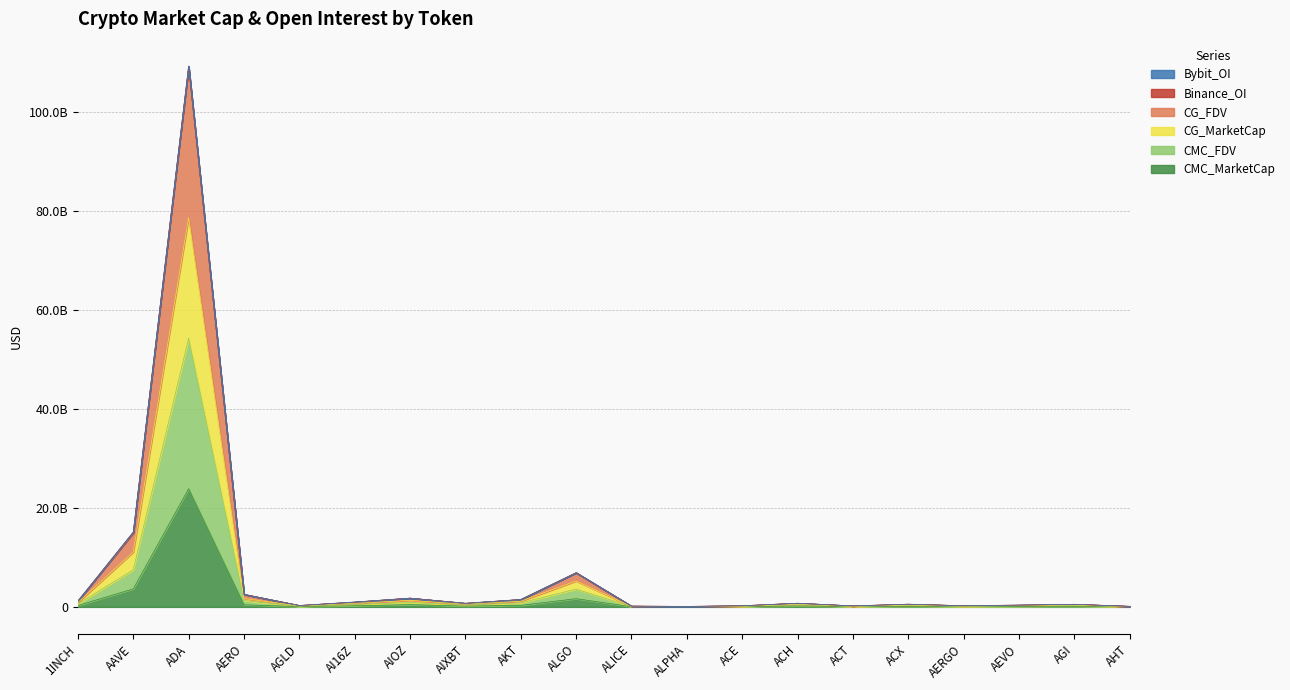

At which label does CG_MarketCap reach its peak?

ADA